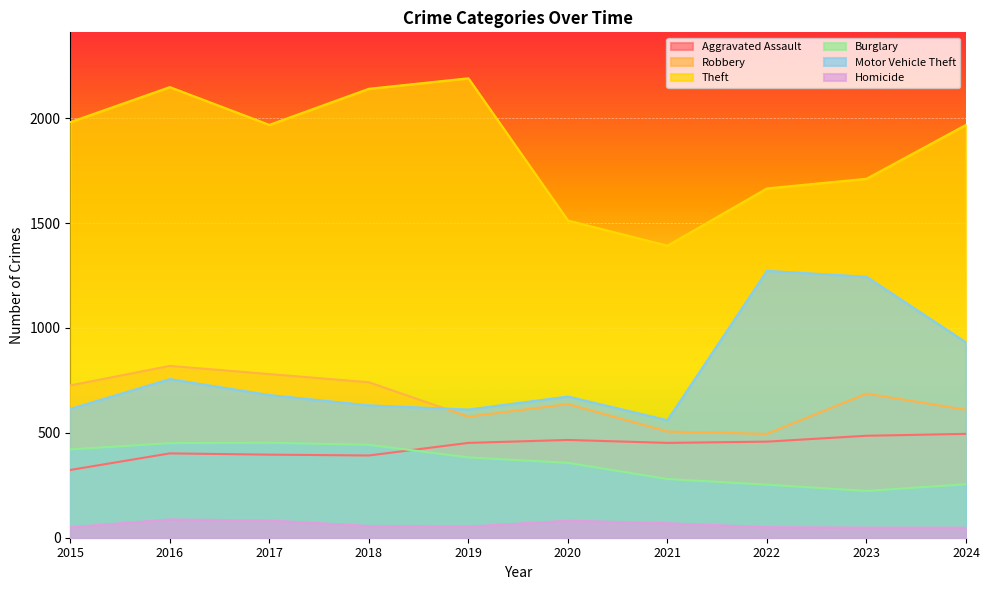

Which category has the lowest value in the Robbery series?

2022